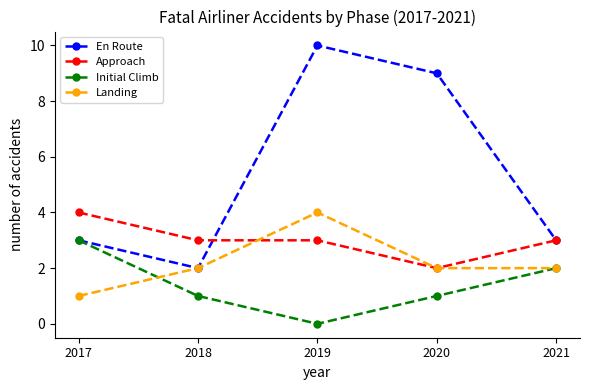

The value of Initial Climb at 2021 is 3. True or false?

False